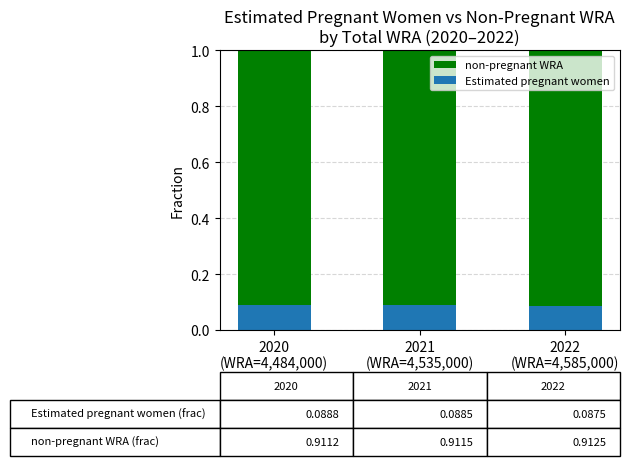

What are all the series names shown in the legend?

non-pregnant WRA, Estimated pregnant women